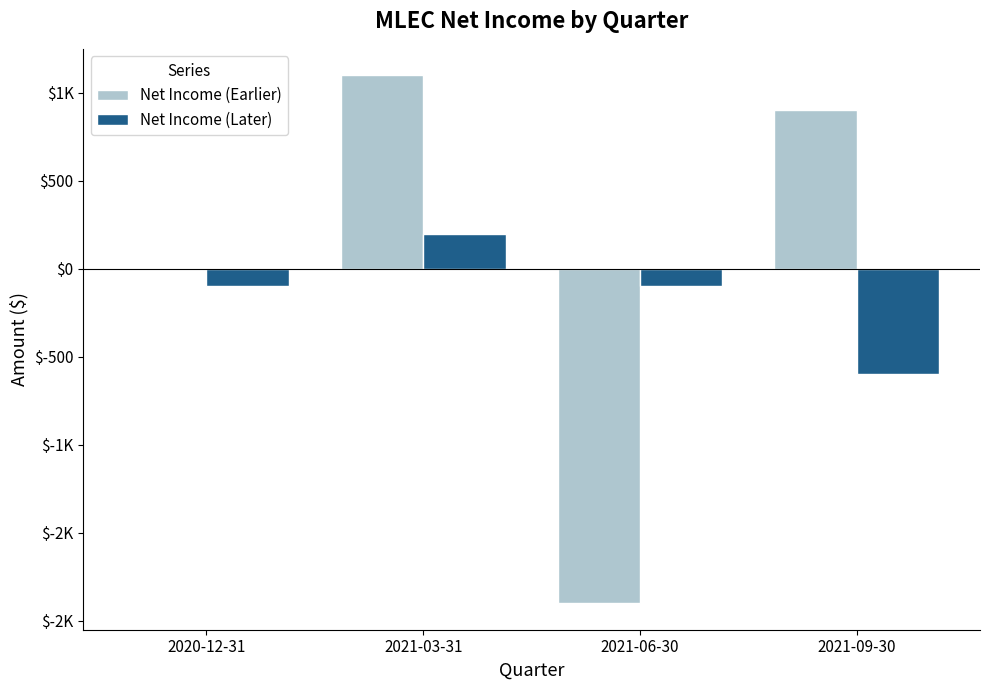

Is the value of Net Income (Earlier) at 2021-06-30 greater than the value of Net Income (Later) at 2021-09-30?

No